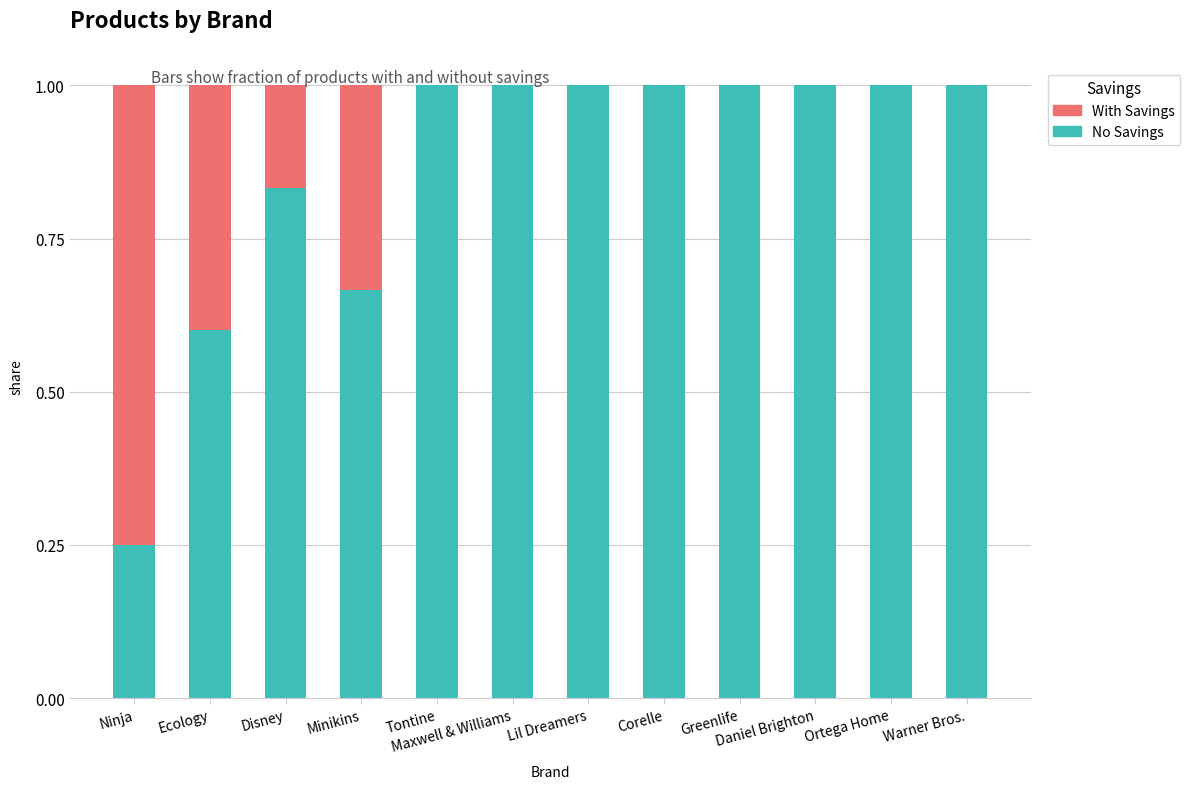

The value of No Savings at Daniel Brighton is 1.0. True or false?

True